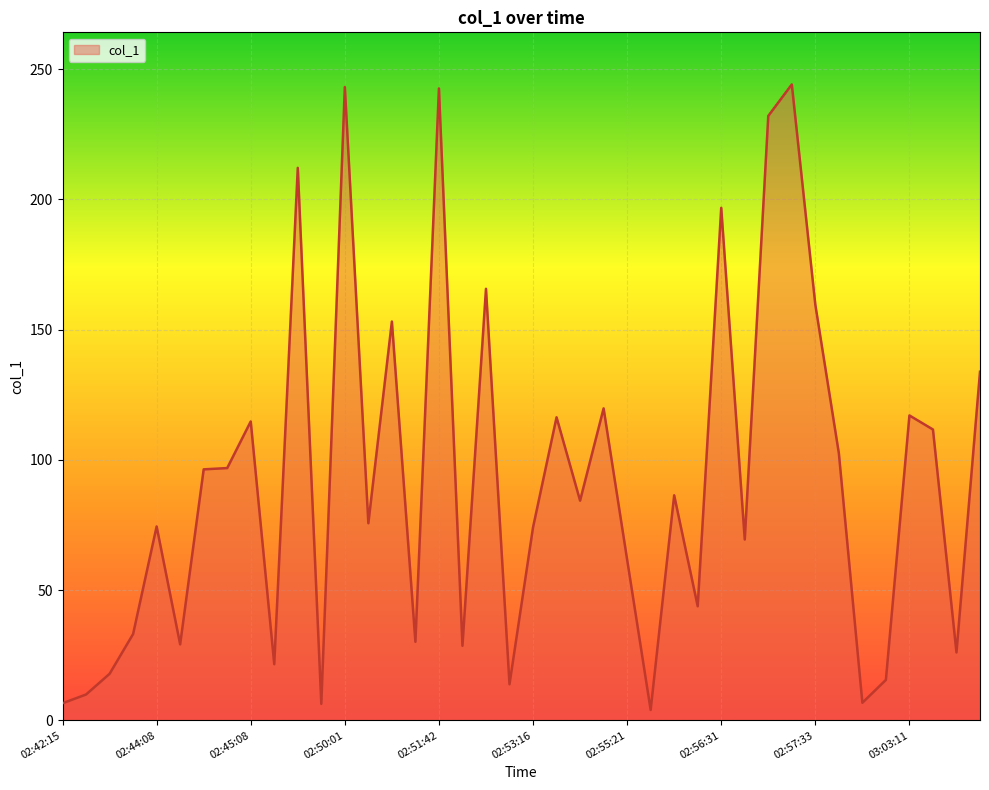

What is the difference between the maximum and minimum values?

240.1